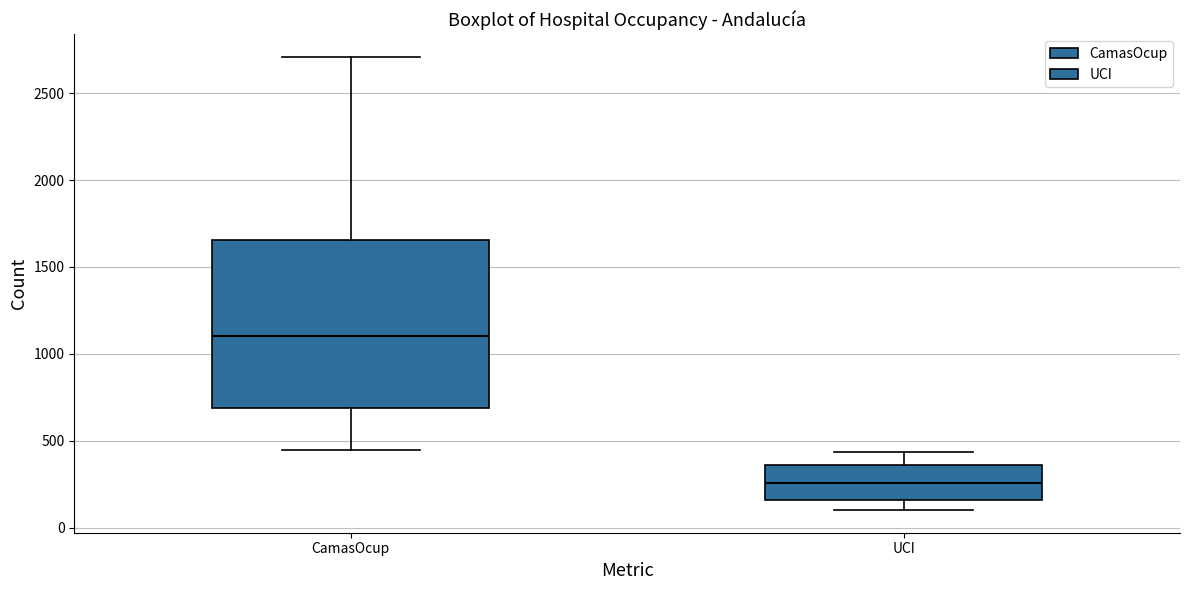

Reading left to right, transcribe this box plot: for each box, give where its median line is, the range the box spans, and where its two whiskers end, as read against the y-axis. The values are not printed on the chart, so give them approximately, as read against the axis.

CamasOcup: median 1100, box 700 to 1650, whiskers 450 to 2700
UCI: median 250, box 150 to 350, whiskers 100 to 450